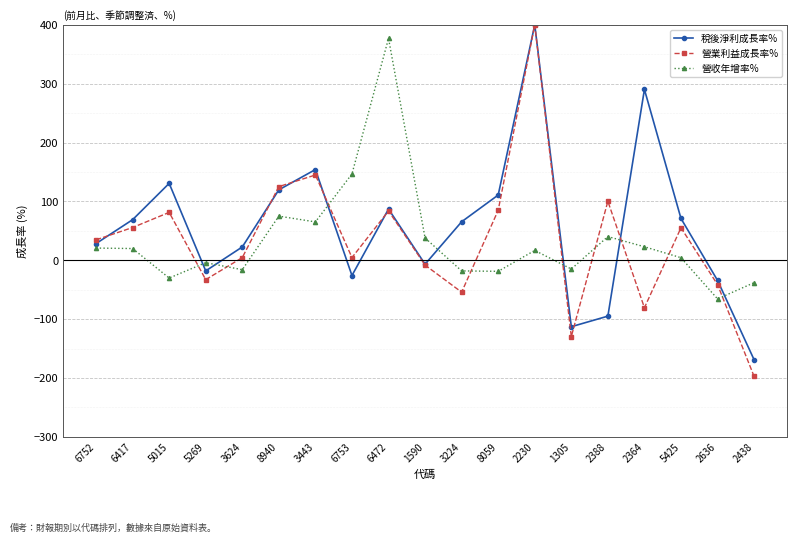

How many values in 稅後淨利成長率% are below zero?

7